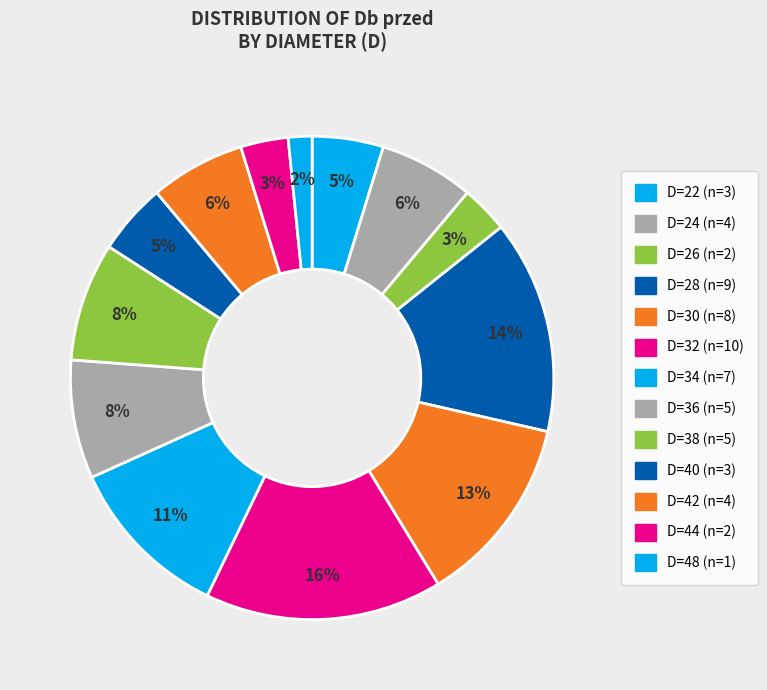

To the nearest percent, what is the average slice percentage?

8%